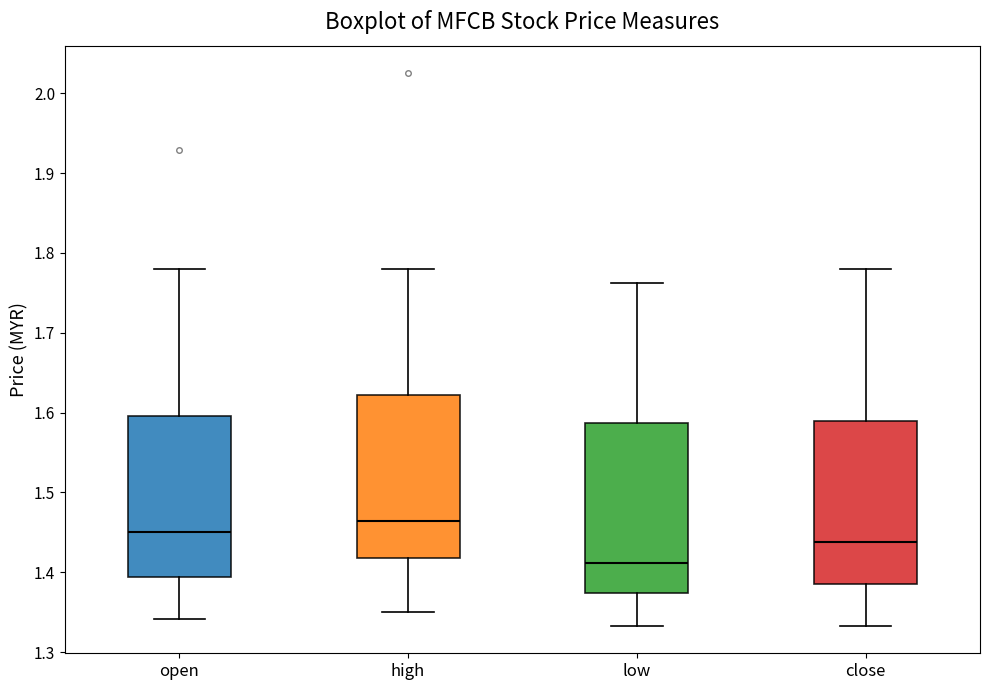

Reading left to right, transcribe this box plot: for each box, give where its median line is, the range the box spans, and where its two whiskers end, as read against the y-axis. The values are not printed on the chart, so give them approximately, as read against the axis.

open: median 1.45, box 1.39 to 1.60, whiskers 1.34 to 1.78
high: median 1.46, box 1.42 to 1.62, whiskers 1.35 to 1.78
low: median 1.41, box 1.37 to 1.59, whiskers 1.33 to 1.76
close: median 1.44, box 1.39 to 1.59, whiskers 1.33 to 1.78